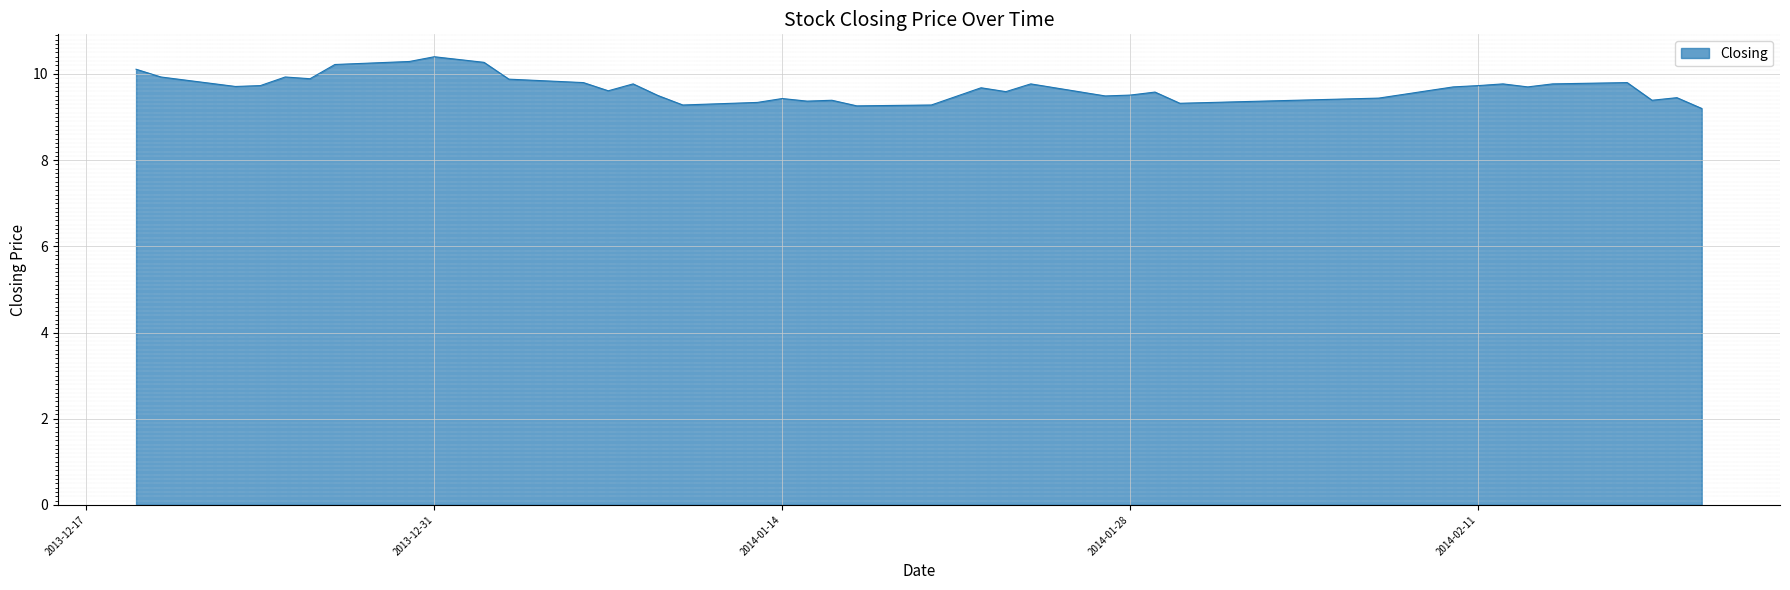

What is the difference between the maximum and minimum values?

1.2